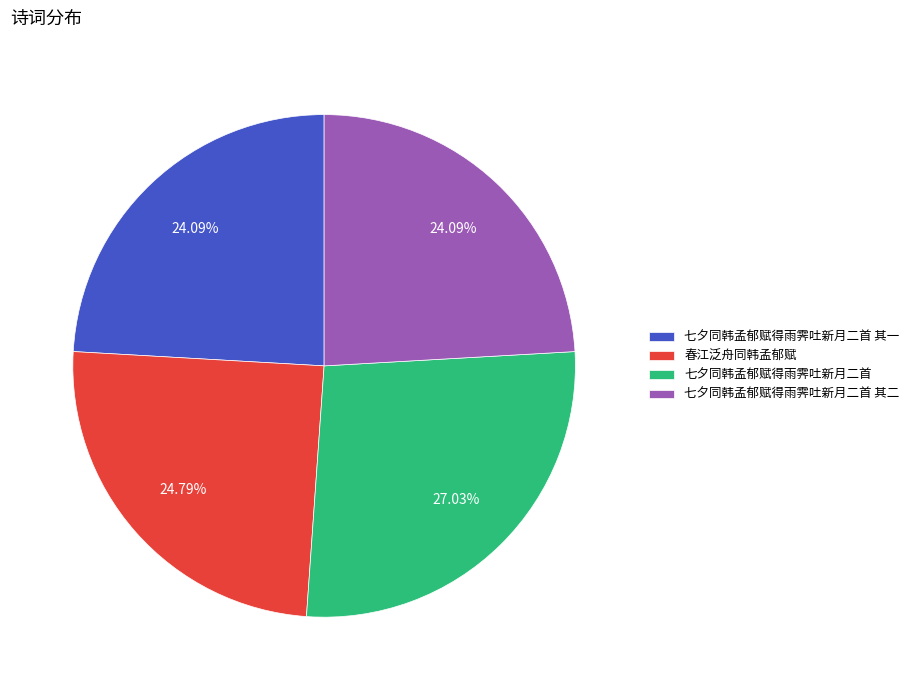

What is the ratio of the value at 七夕同韩孟郁赋得雨霁吐新月二首 to the value at 七夕同韩孟郁赋得雨霁吐新月二首 其二?

1.1